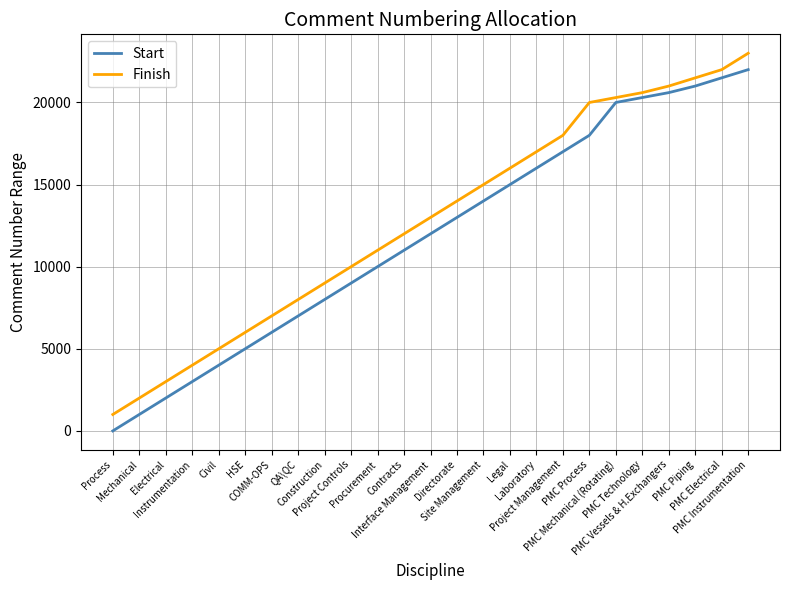

What is the maximum value for Finish?

23000